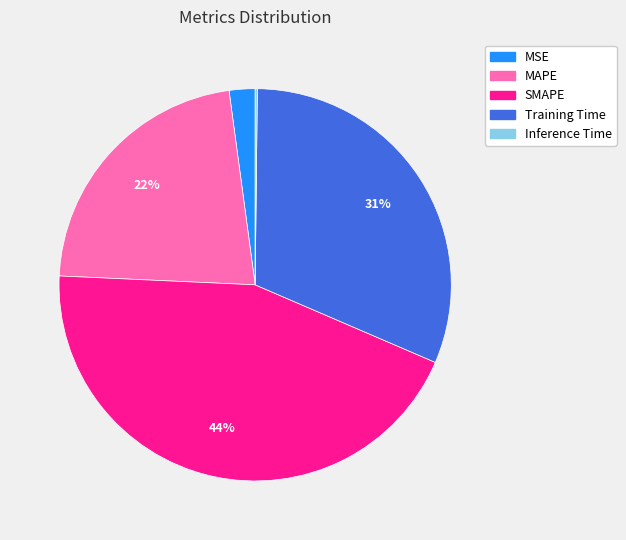

The Training Time slice represents 23% of the pie. True or false?

False